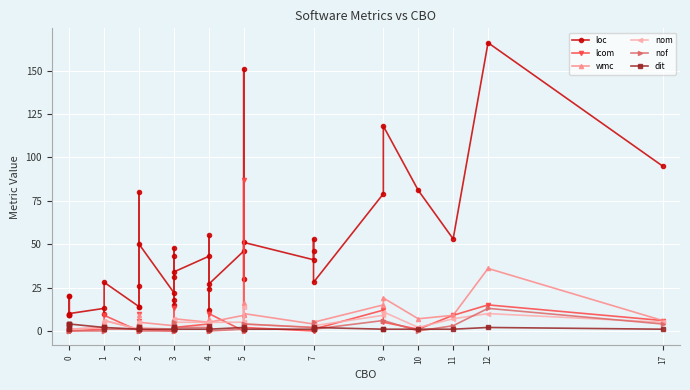

After their last crossing, which series has the higher values: dit or nof?

nof